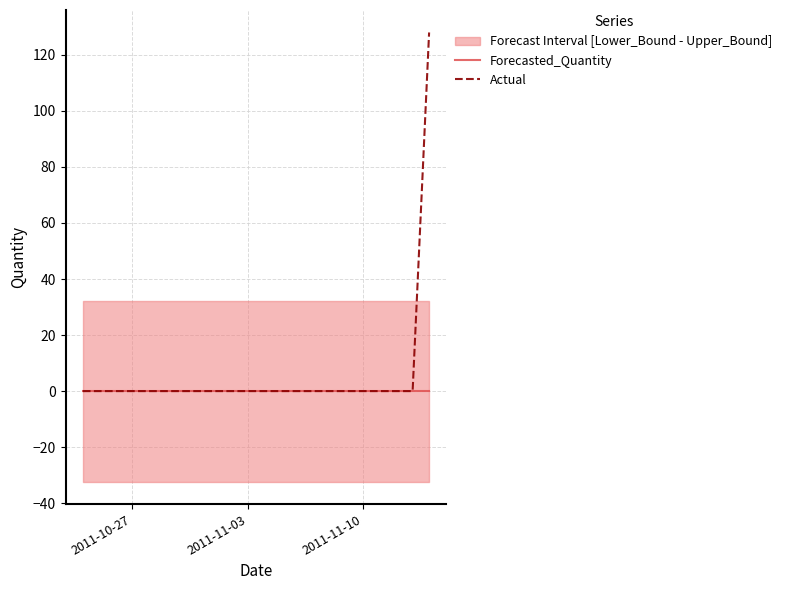

Rank the series by their maximum value, from lowest to highest.

Forecasted_Quantity, Actual